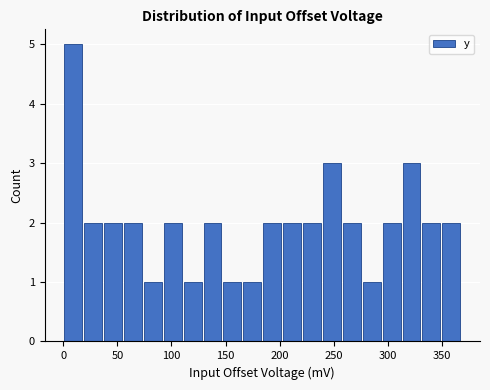

Read against the x-axis, roughly where is the centre of the tallest bar?

10